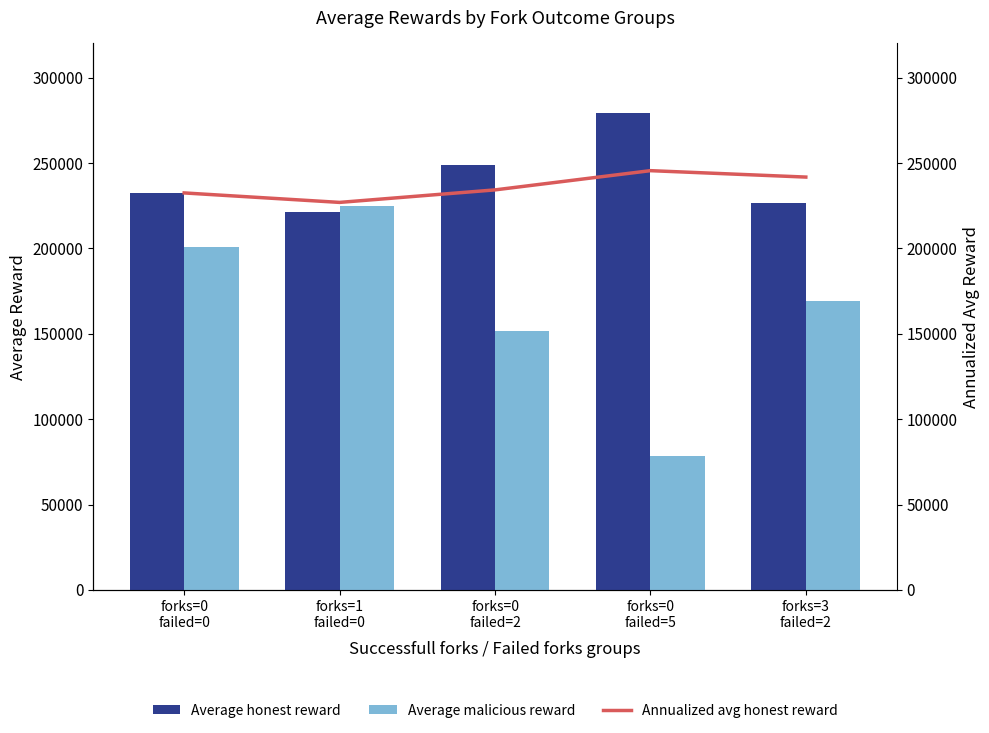

True or false: Average malicious reward has a value of 103784.1 at forks=0
failed=5.

False